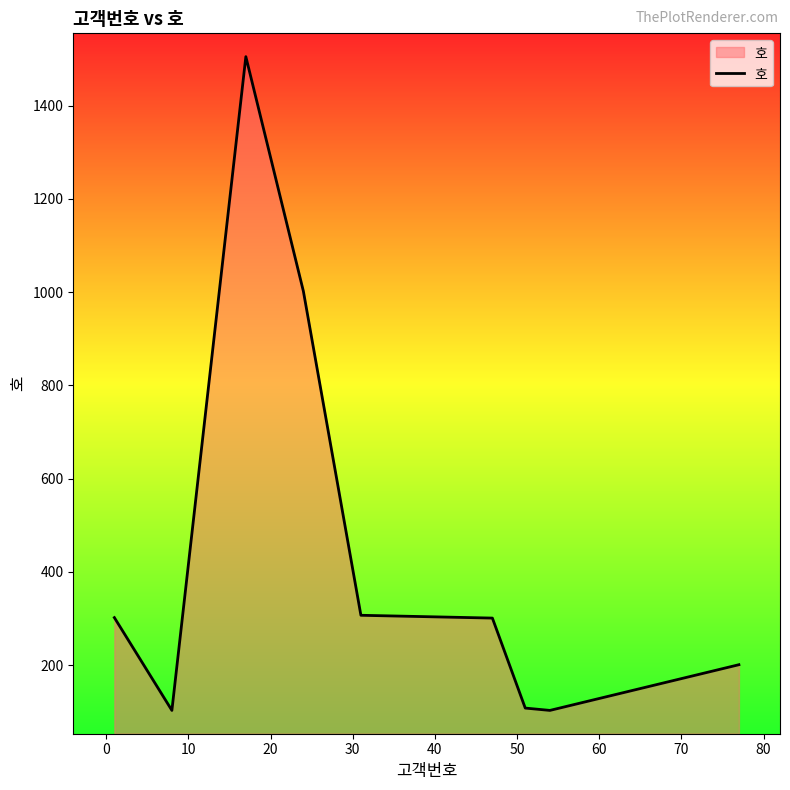

What is the difference between the maximum and minimum values?

1402